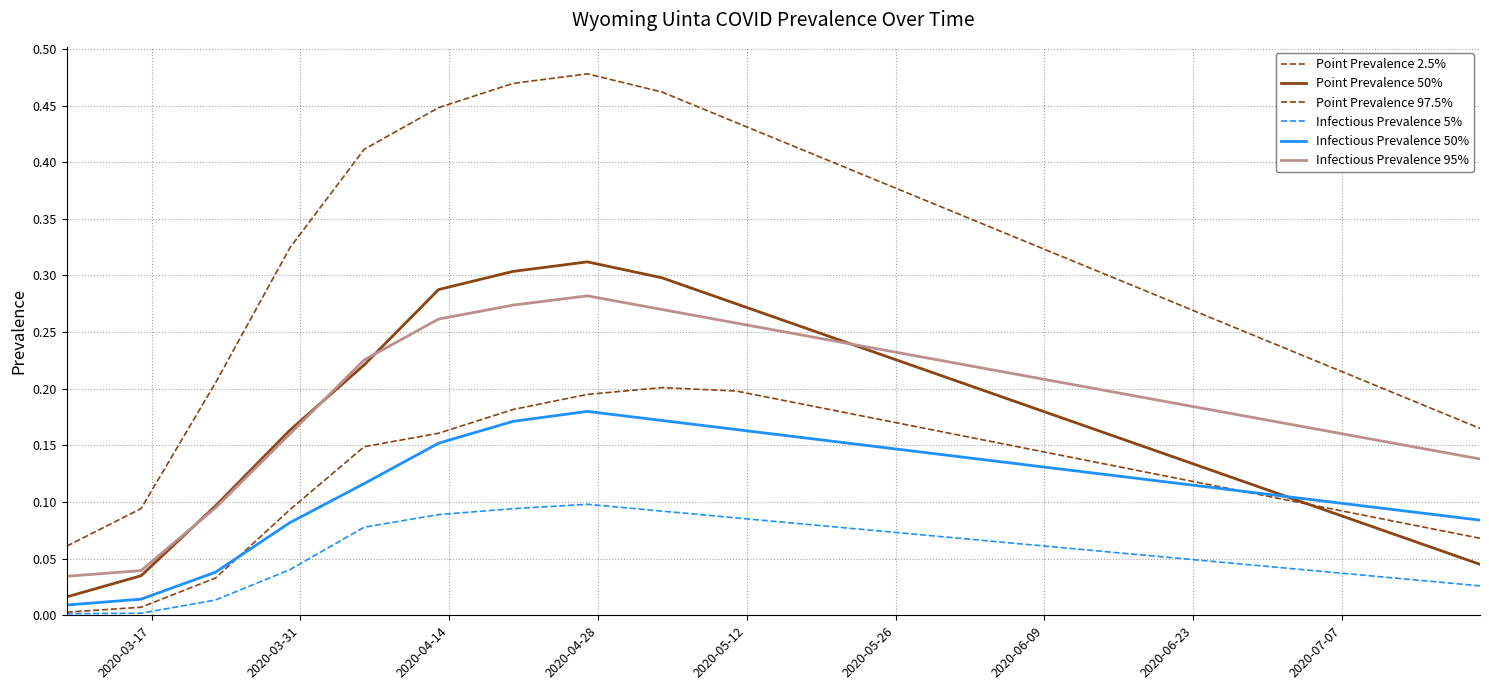

Reading left to right, list all the values displayed in this chart.

Point Prevalence 2.5%: 0.0	0.0	0.0	0.1	0.1	0.2	0.2	0.2	0.2	0.2	0.2	0.2	0.2	0.1	0.1	0.1	0.1	0.1	0.1	0.1
Point Prevalence 50%: 0.0	0.0	0.1	0.2	0.2	0.3	0.3	0.3	0.3	0.3	0.3	0.2	0.2	0.2	0.2	0.1	0.1	0.1	0.1	0.0
Point Prevalence 97.5%: 0.1	0.1	0.2	0.3	0.4	0.4	0.5	0.5	0.5	0.4	0.4	0.4	0.4	0.3	0.3	0.3	0.2	0.2	0.2	0.2
Infectious Prevalence 5%: 0.0	0.0	0.0	0.0	0.1	0.1	0.1	0.1	0.1	0.1	0.1	0.1	0.1	0.1	0.1	0.1	0.0	0.0	0.0	0.0
Infectious Prevalence 50%: 0.0	0.0	0.0	0.1	0.1	0.2	0.2	0.2	0.2	0.2	0.2	0.1	0.1	0.1	0.1	0.1	0.1	0.1	0.1	0.1
Infectious Prevalence 95%: 0.0	0.0	0.1	0.2	0.2	0.3	0.3	0.3	0.3	0.3	0.2	0.2	0.2	0.2	0.2	0.2	0.2	0.2	0.1	0.1